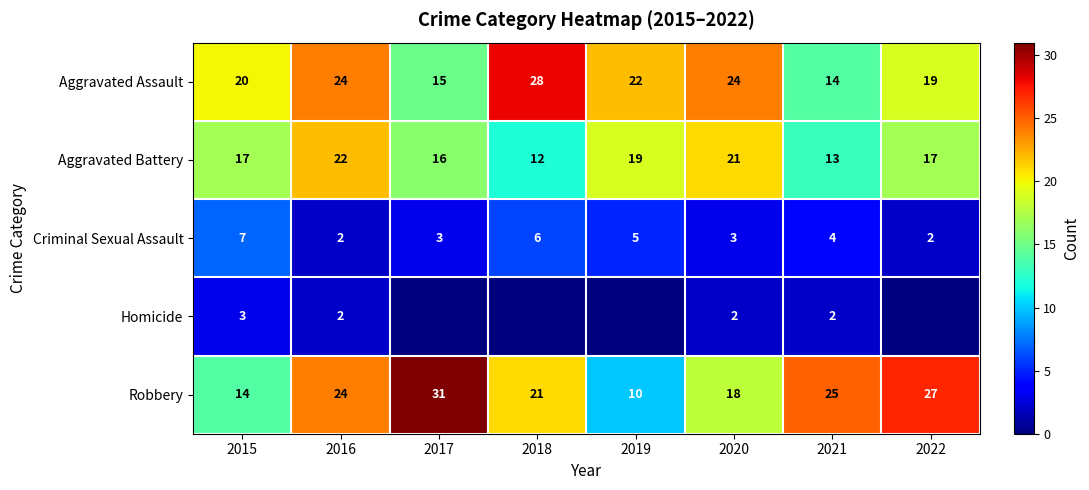

The Aggravated Battery series shows 13 at 2021. True or false?

True